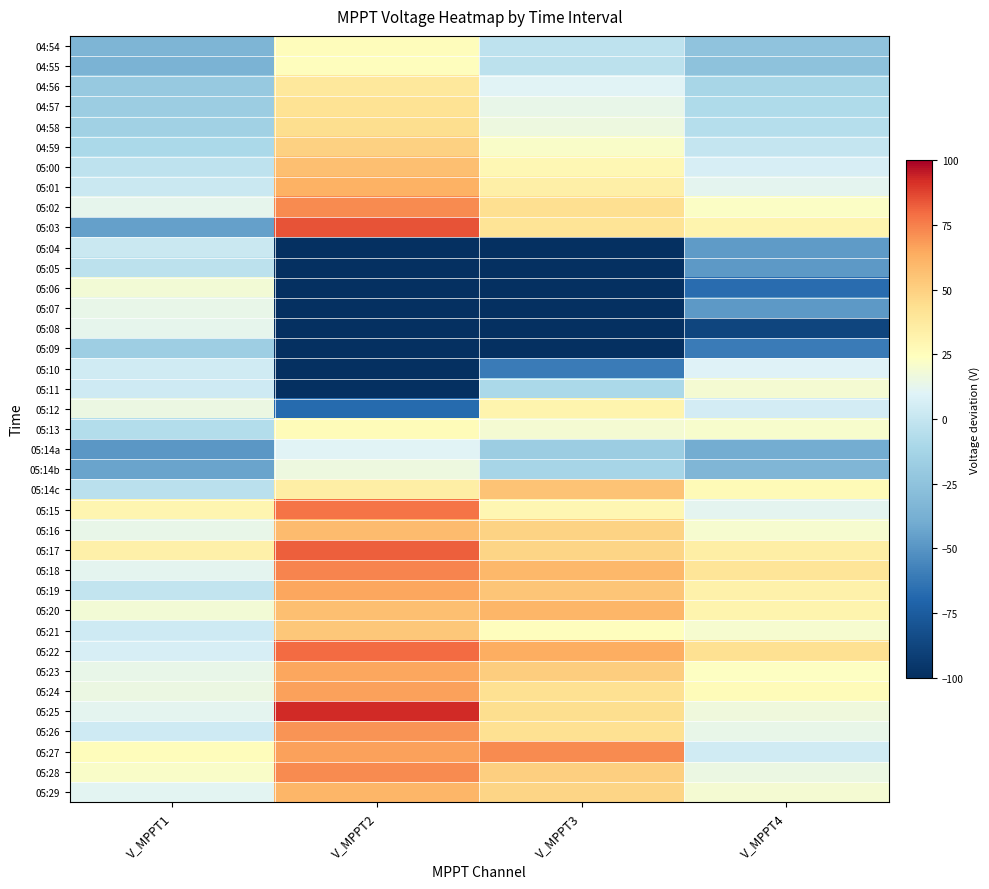

How many data points does each series have?

4